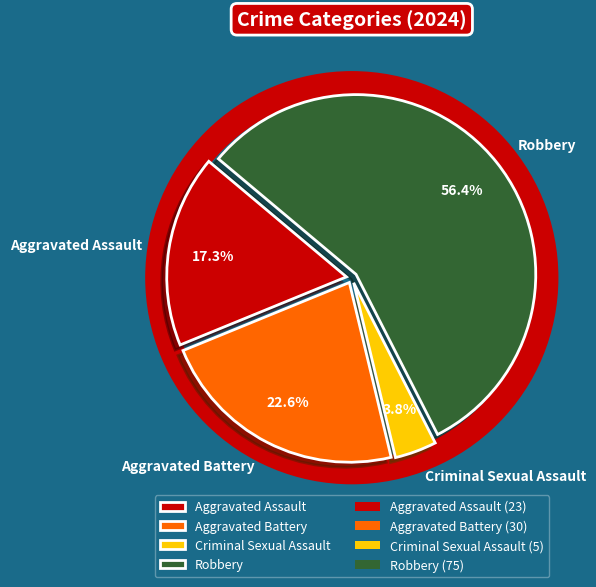

Does Criminal Sexual Assault represent more than half of the total?

No